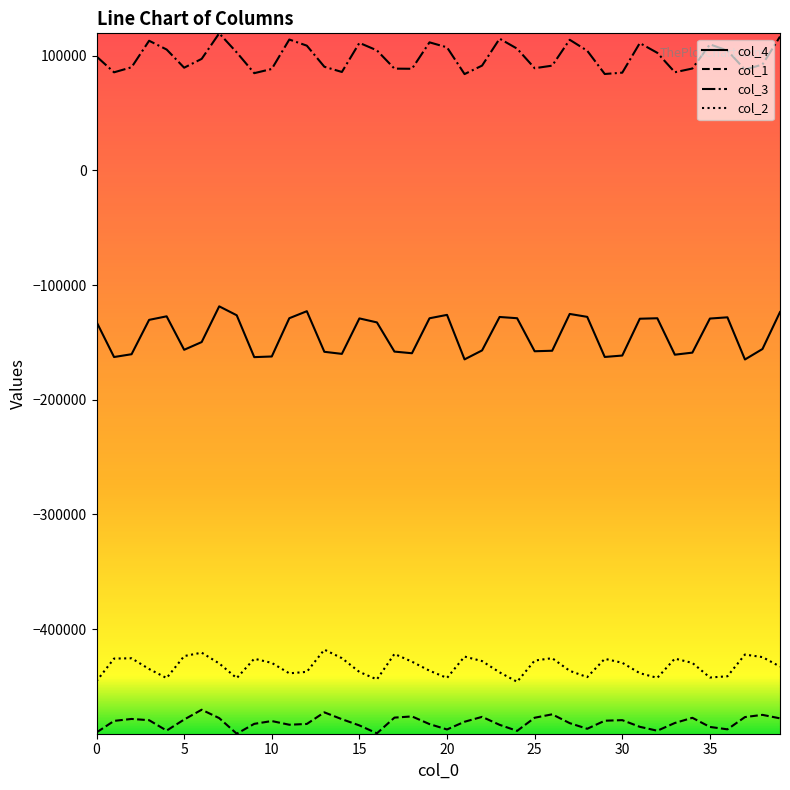

What is the difference between the maximum and minimum values in the col_2 series?

28046